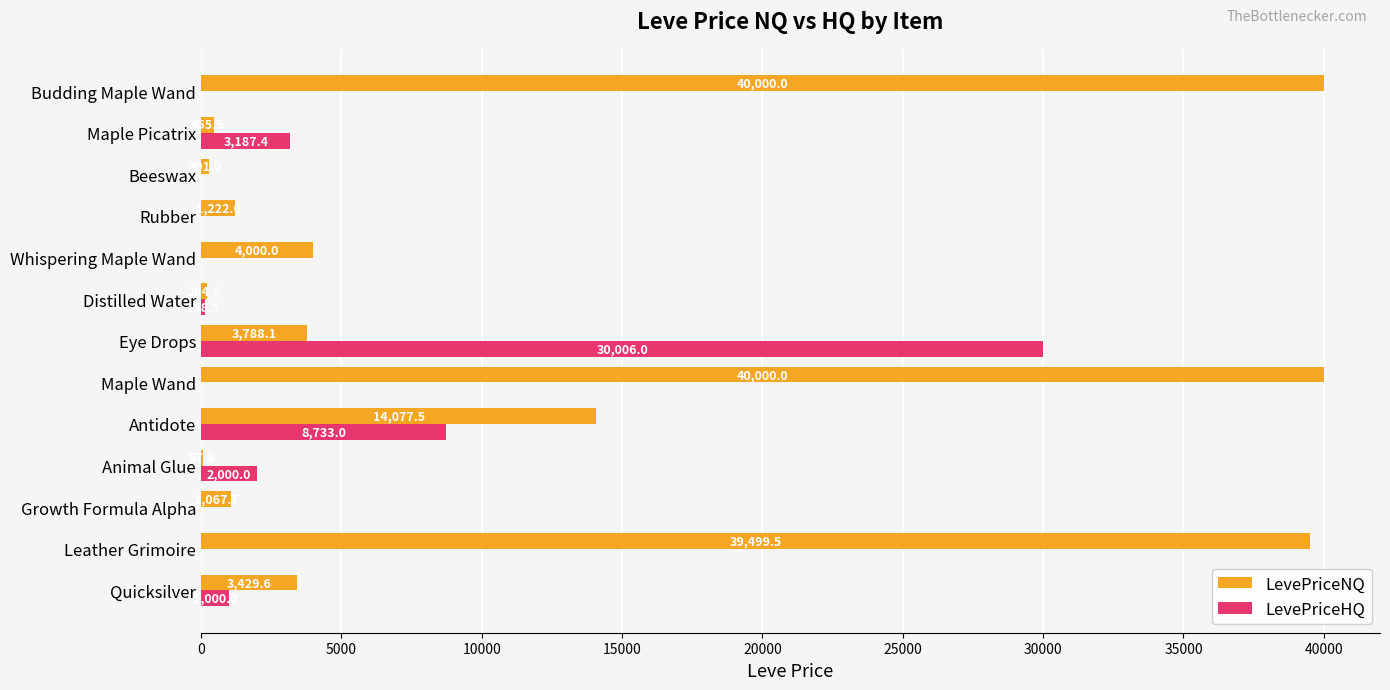

Which series has the largest total across all categories?

LevePriceNQ